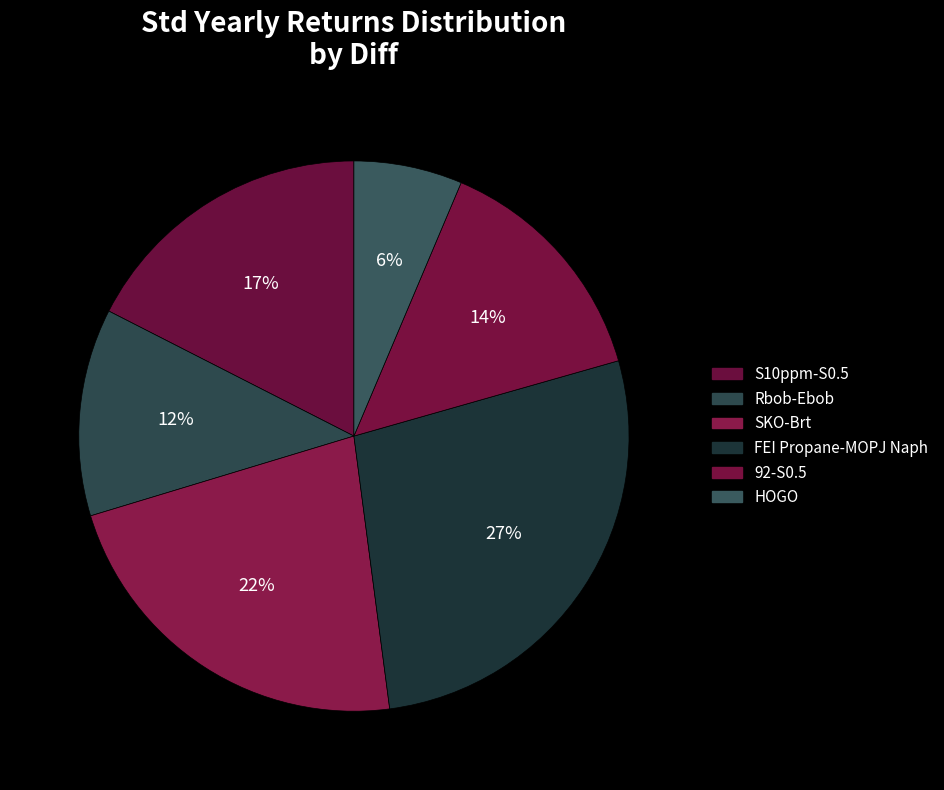

What percentage is NOT represented by SKO-Brt?

77.6%